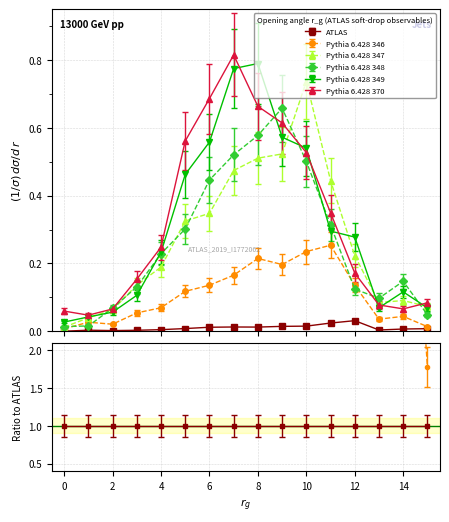

At how many categories does at least one series exceed 0?

16